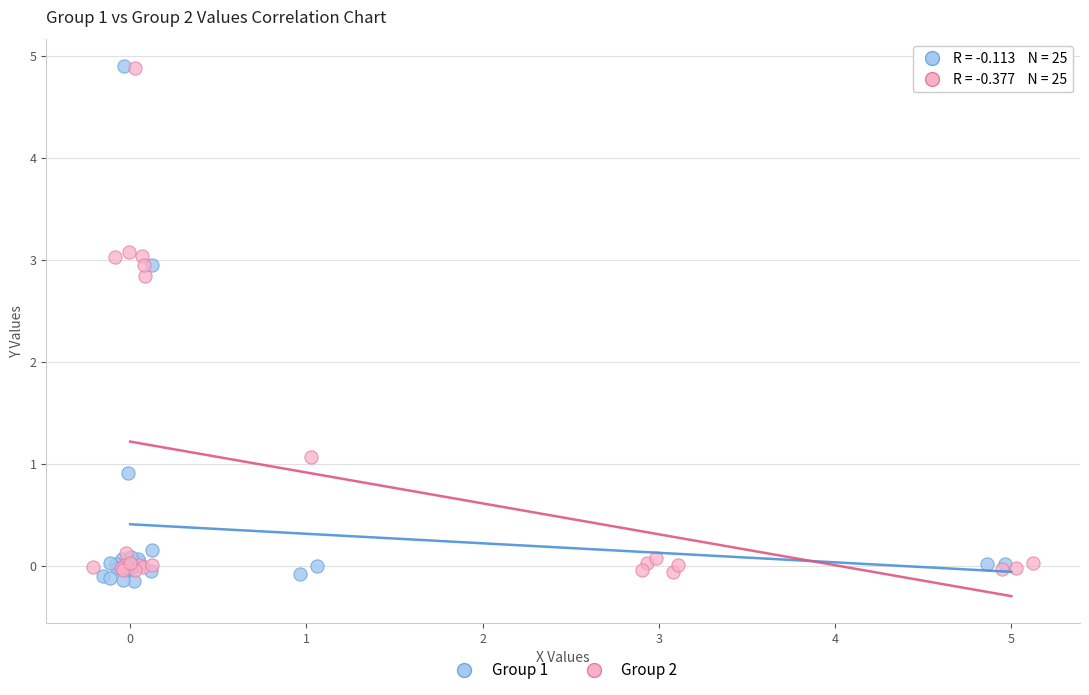

Which series has the largest Y range (max minus min)?

Group 1